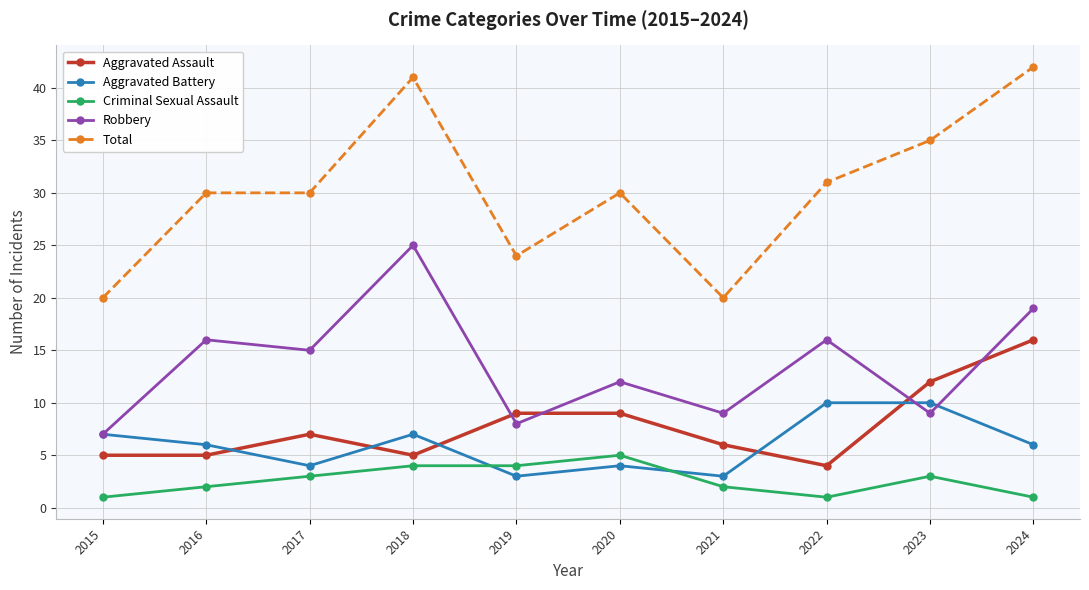

Reading left to right, what are all the values shown in this chart?

Aggravated Assault: 2015=5	2016=5	2017=7	2018=5	2019=9	2020=9	2021=6	2022=4	2023=12	2024=16
Aggravated Battery: 2015=7	2016=6	2017=4	2018=7	2019=3	2020=4	2021=3	2022=10	2023=10	2024=6
Criminal Sexual Assault: 2015=1	2016=2	2017=3	2018=4	2019=4	2020=5	2021=2	2022=1	2023=3	2024=1
Robbery: 2015=7	2016=16	2017=15	2018=25	2019=8	2020=12	2021=9	2022=16	2023=9	2024=19
Total: 2015=20	2016=30	2017=30	2018=41	2019=24	2020=30	2021=20	2022=31	2023=35	2024=42